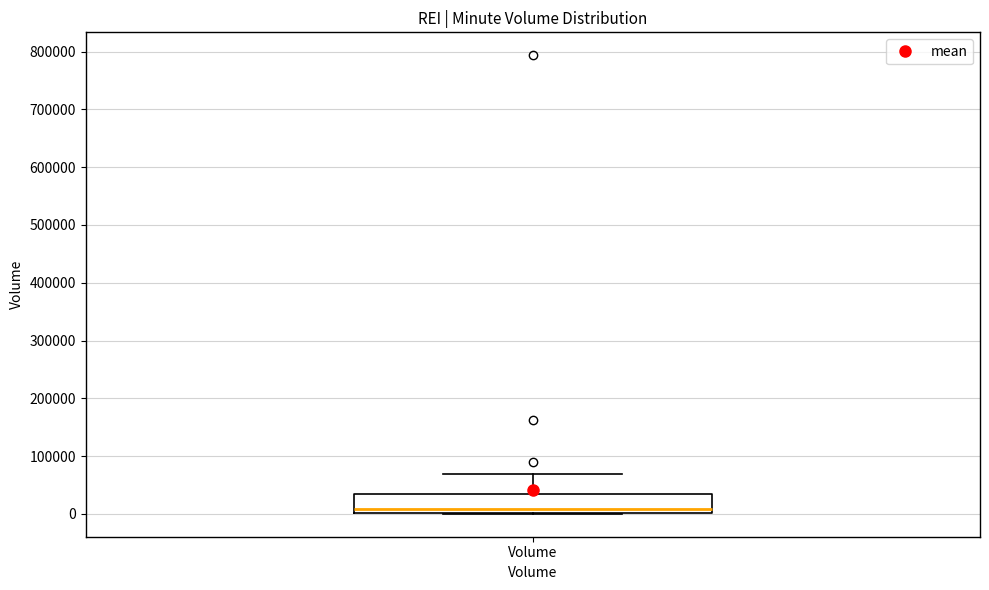

Transcribe this box plot: give where the median line is, the range the box spans, and where the two whiskers end, as read against the y-axis. The values are not printed on the chart, so give them approximately, as read against the axis.

median 10000, box 0 to 30000, whiskers 0 to 70000